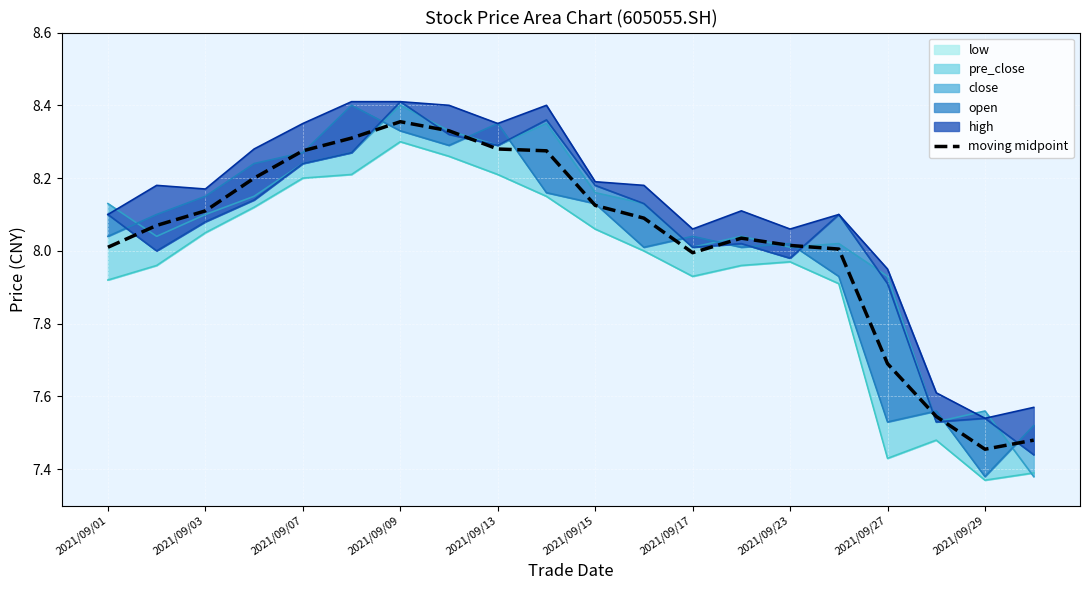

What is the greatest value displayed?

8.4